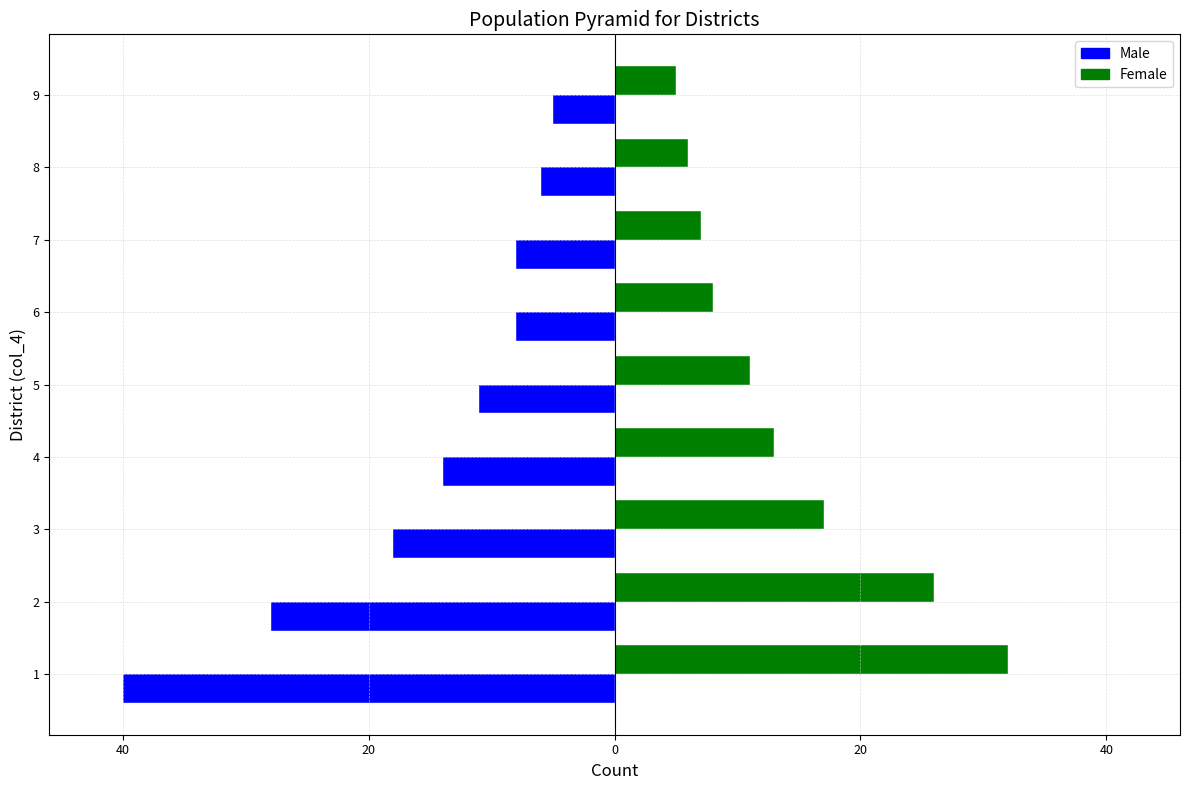

What is the average value of the Male series?

-15